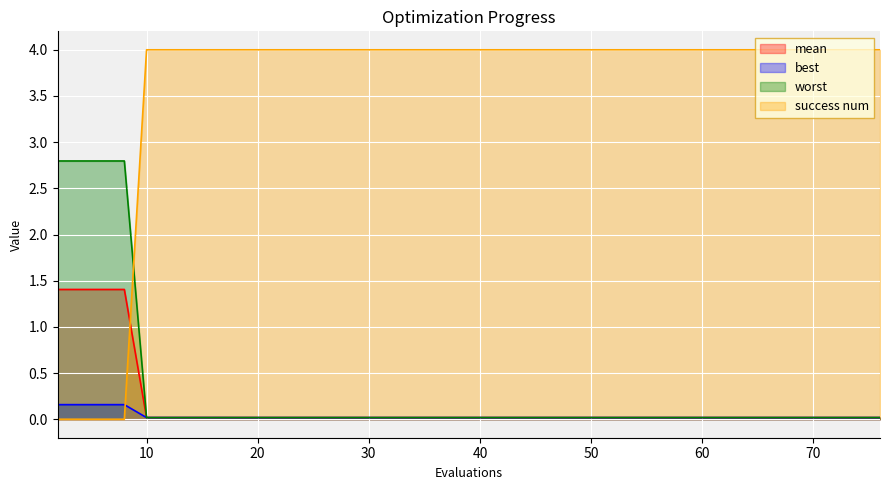

What is the greatest value displayed?

4.0